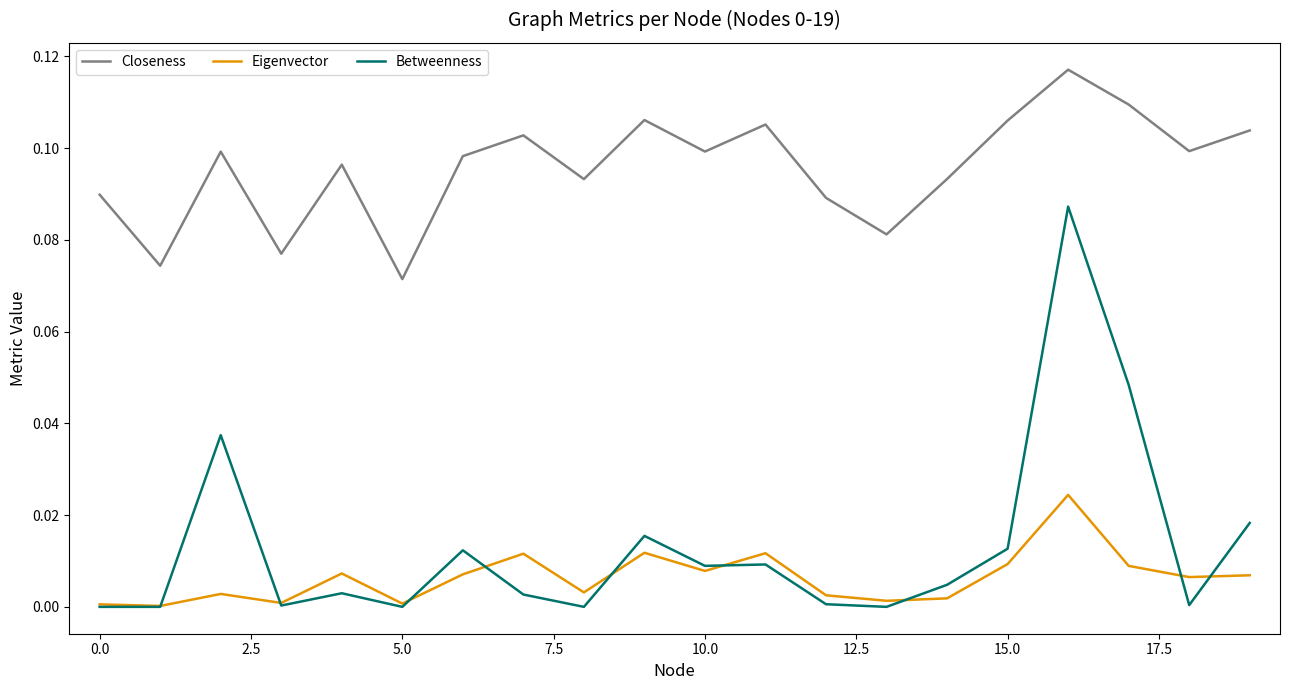

What are all the series names shown in the legend?

Closeness, Eigenvector, Betweenness